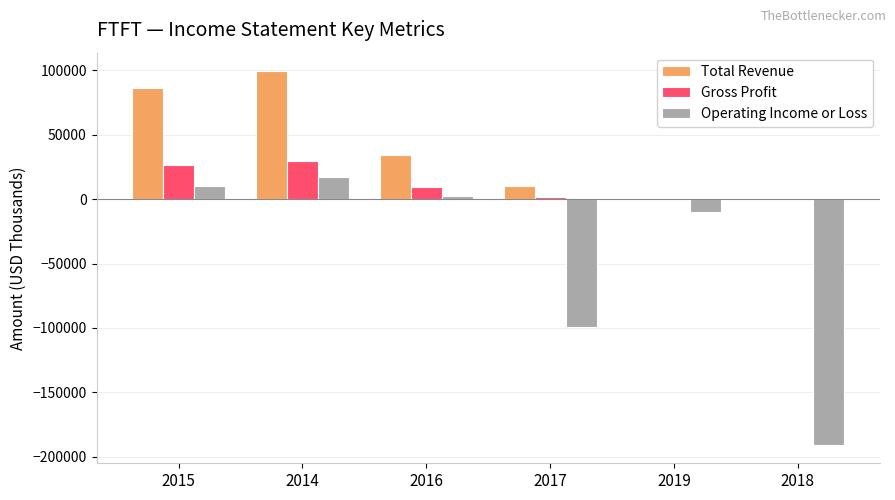

How many data points does each series have?

6